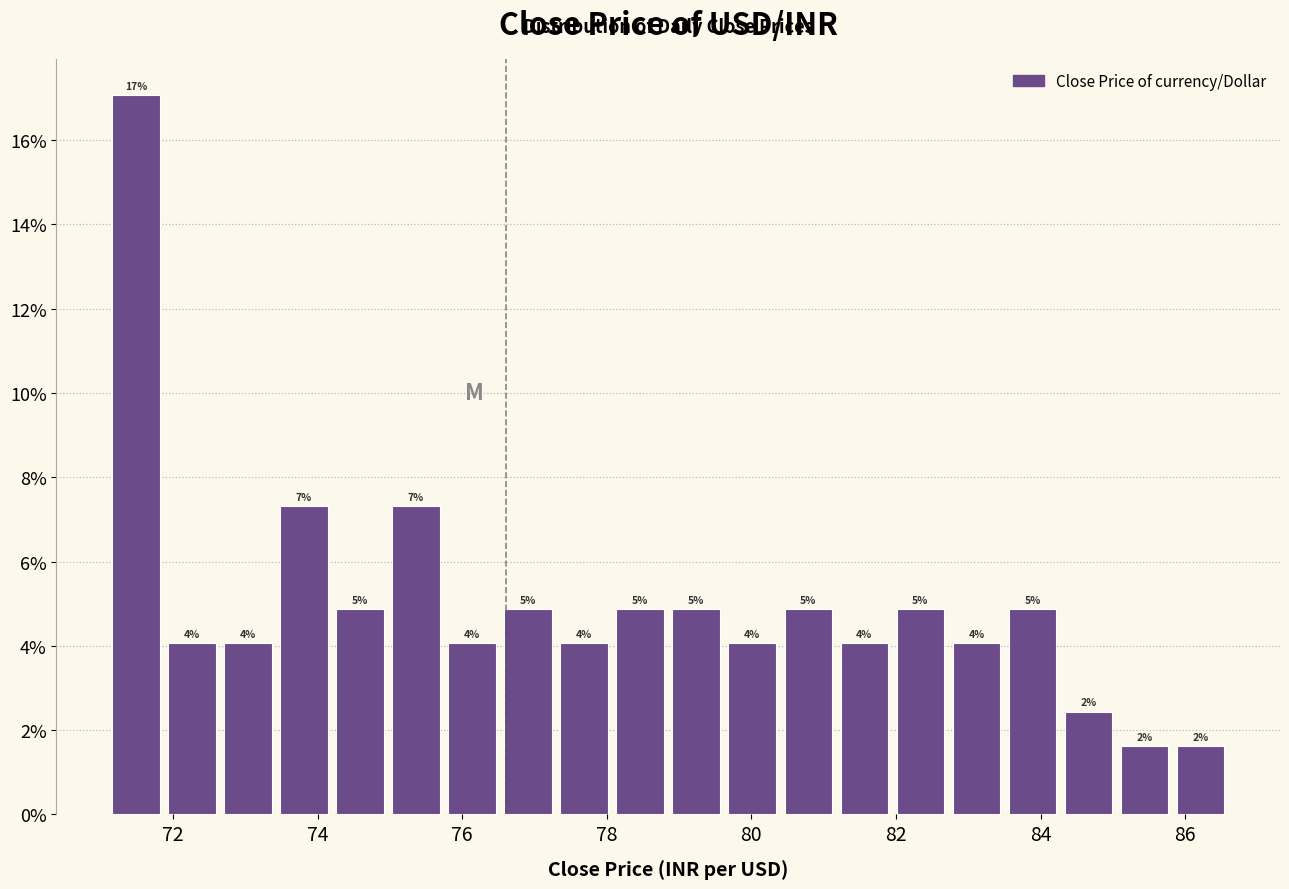

Read against the x-axis, roughly where is the centre of the tallest bar?

71.4